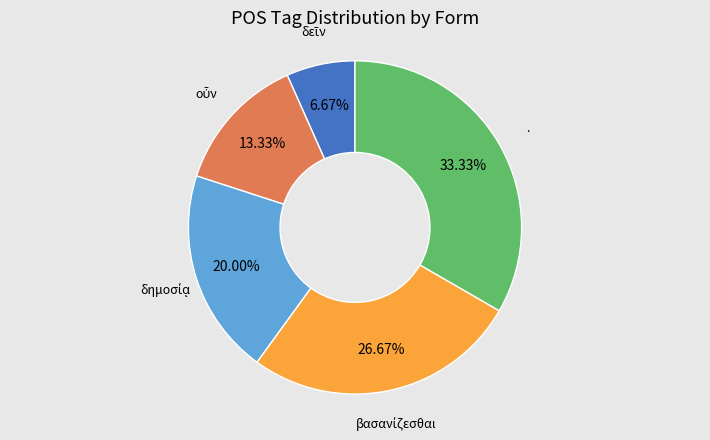

Which category has the biggest portion of the pie?

.